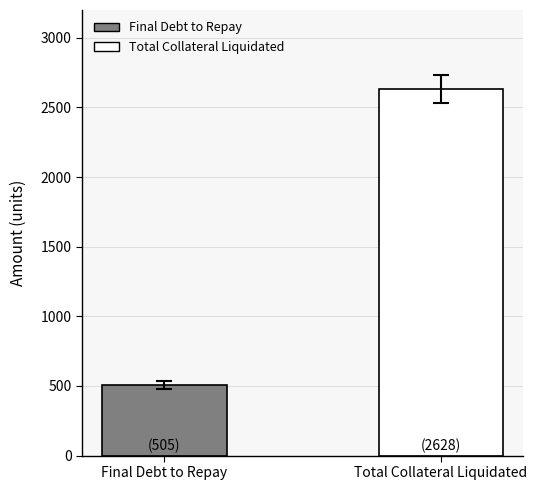

The value at Total Collateral Liquidated is 3936. True or false?

False